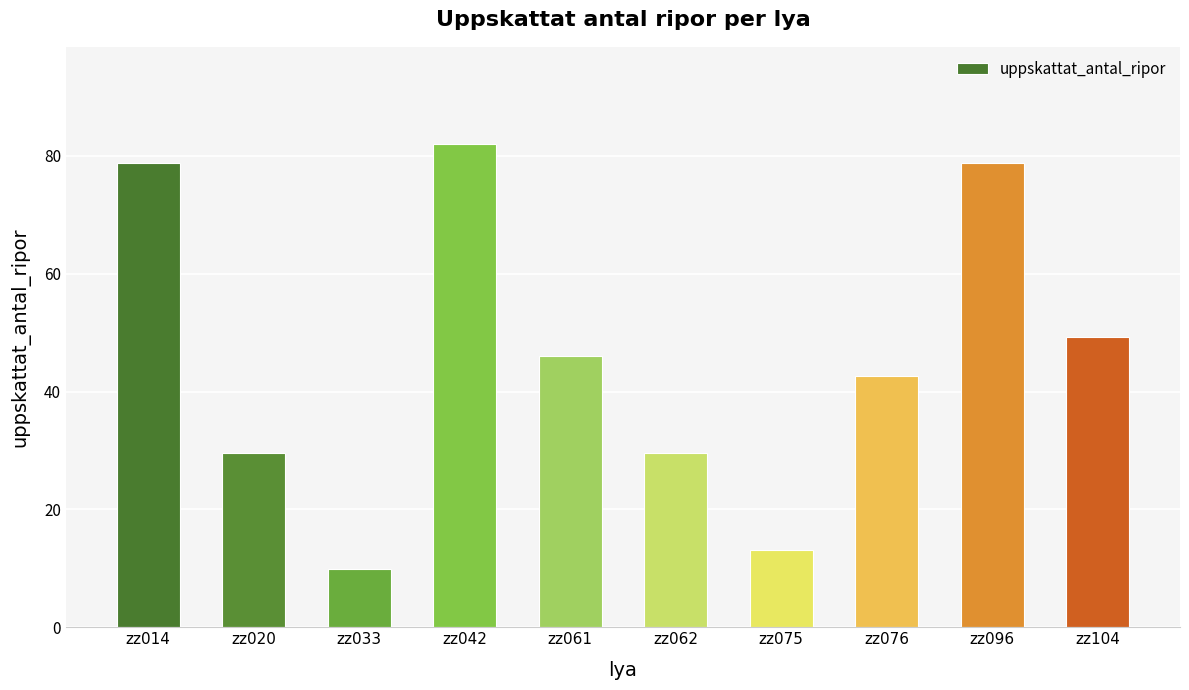

Reading left to right, list all the values displayed in this chart.

zz014=78.8	zz020=29.6	zz033=9.9	zz042=82.1	zz061=46.0	zz062=29.6	zz075=13.1	zz076=42.7	zz096=78.8	zz104=49.3